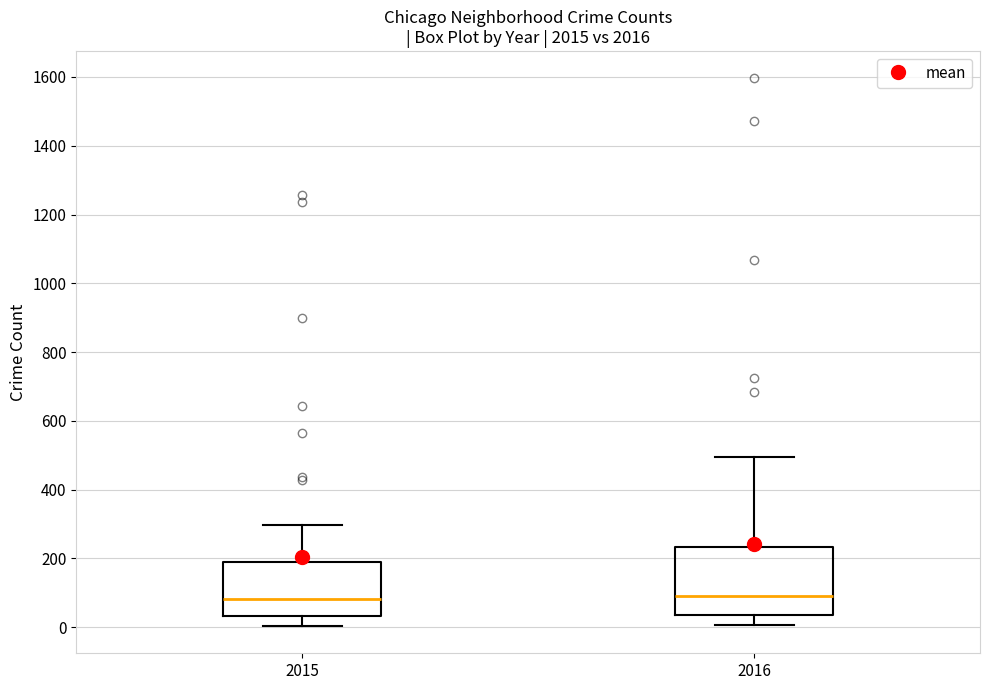

Reading left to right, transcribe this box plot: for each box, give where its median line is, the range the box spans, and where its two whiskers end, as read against the y-axis. The values are not printed on the chart, so give them approximately, as read against the axis.

2015: median 80, box 40 to 180, whiskers 0 to 300
2016: median 100, box 40 to 240, whiskers 0 to 500